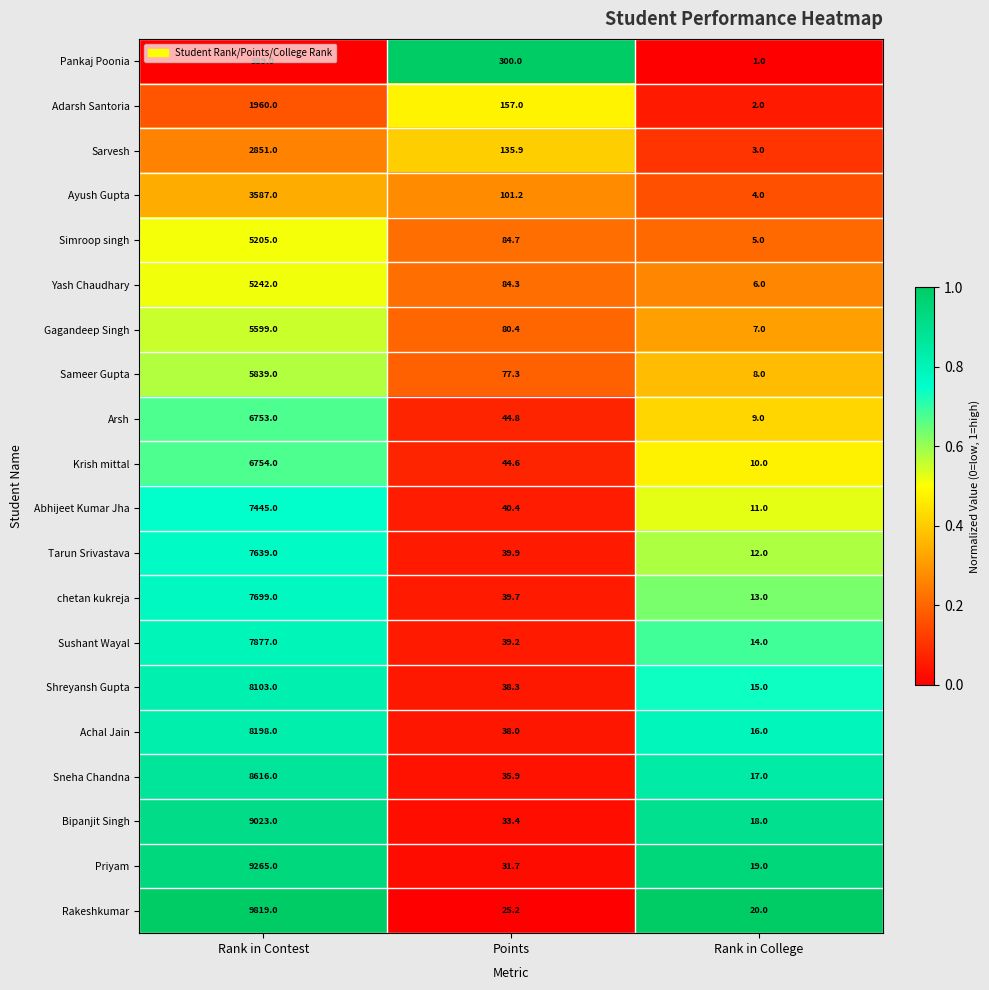

The value of Rakeshkumar at Rank in College is 26.1. True or false?

False